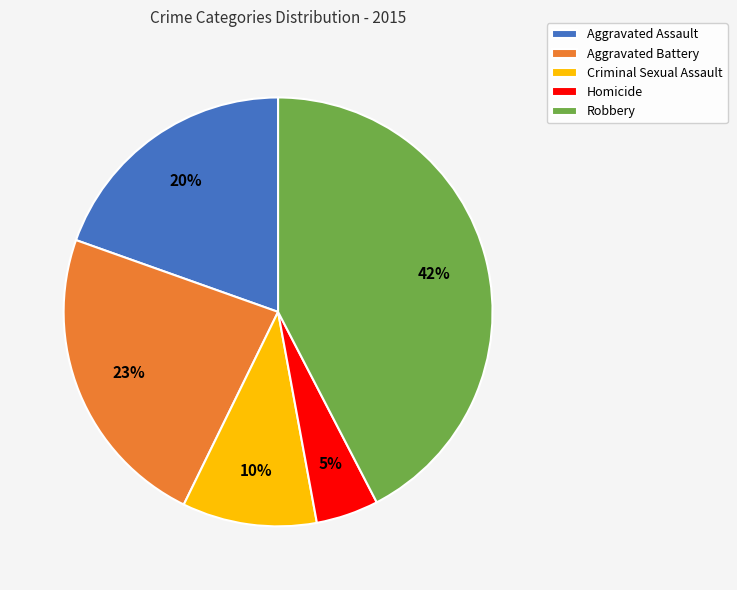

Combined, do Robbery and Criminal Sexual Assault account for over 50%?

Yes